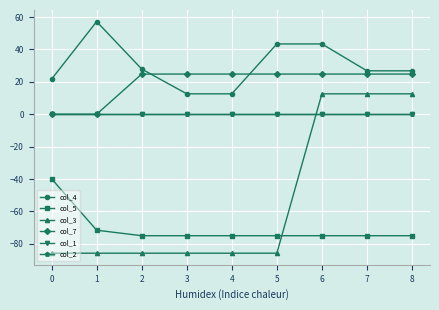

True or false: col_4 and col_3 cross at least once.

False